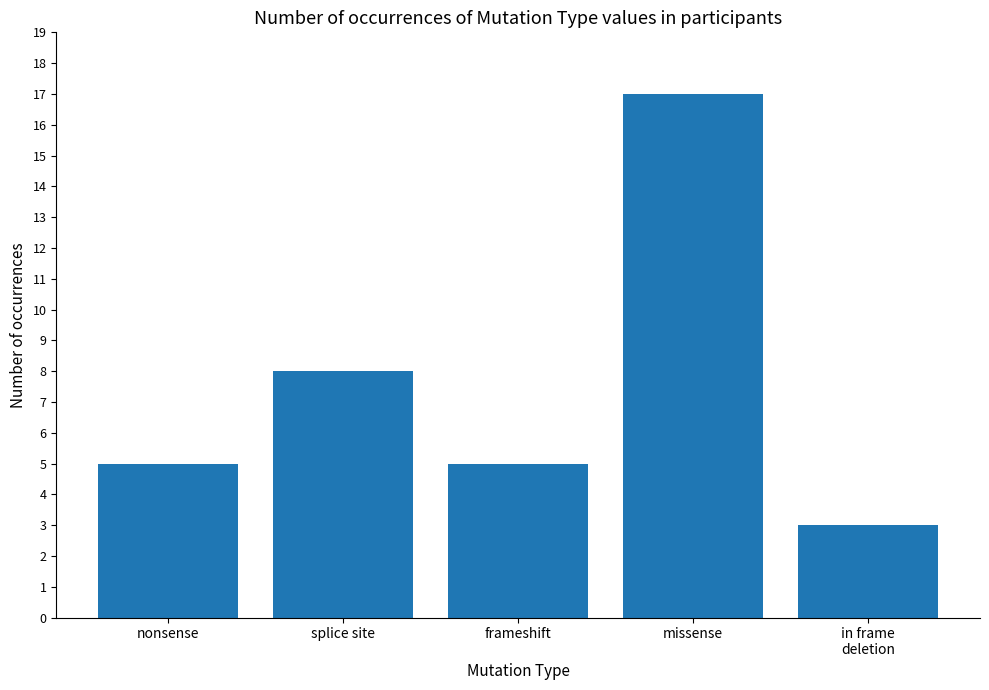

At which label is the value closest to 10?

splice site